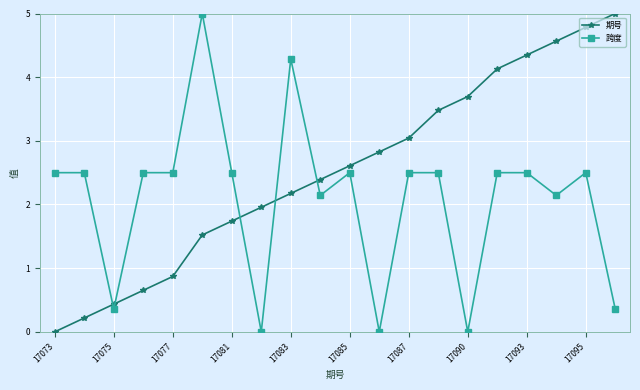

List the series in order of their overall mean, highest first.

期号, 跨度